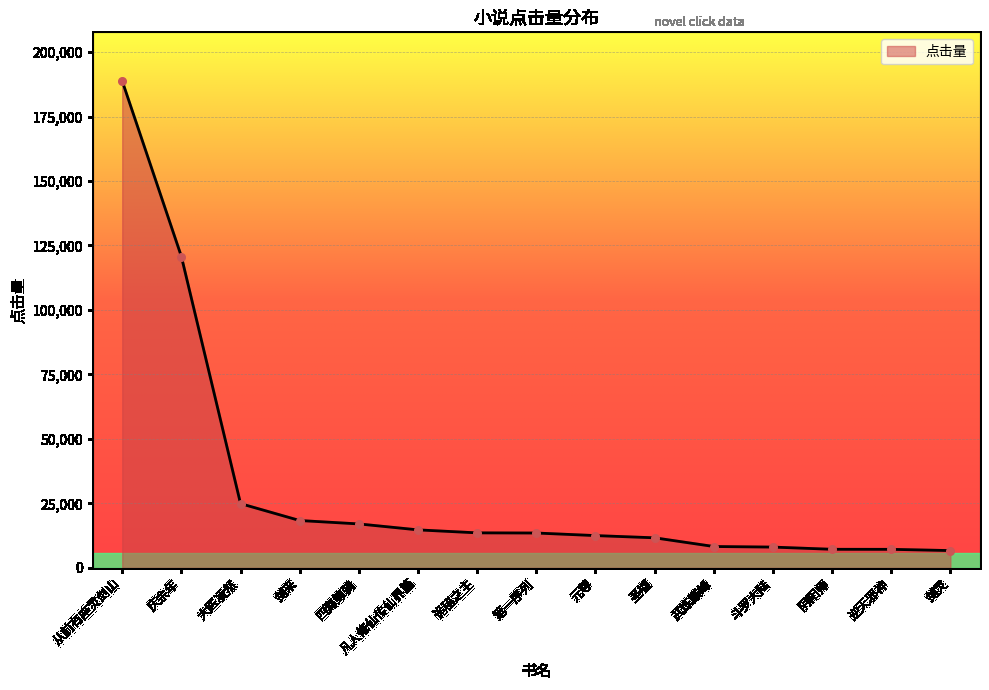

Between 四海鲸骑 and 阴阳师, which is larger?

四海鲸骑